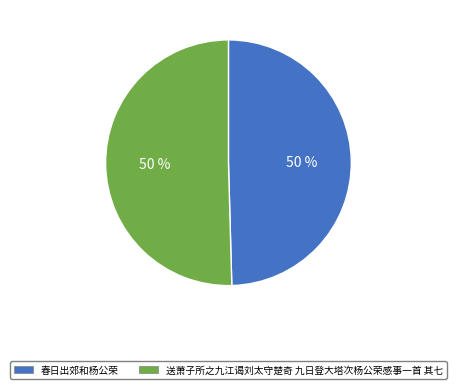

How many segments does this pie chart have?

2